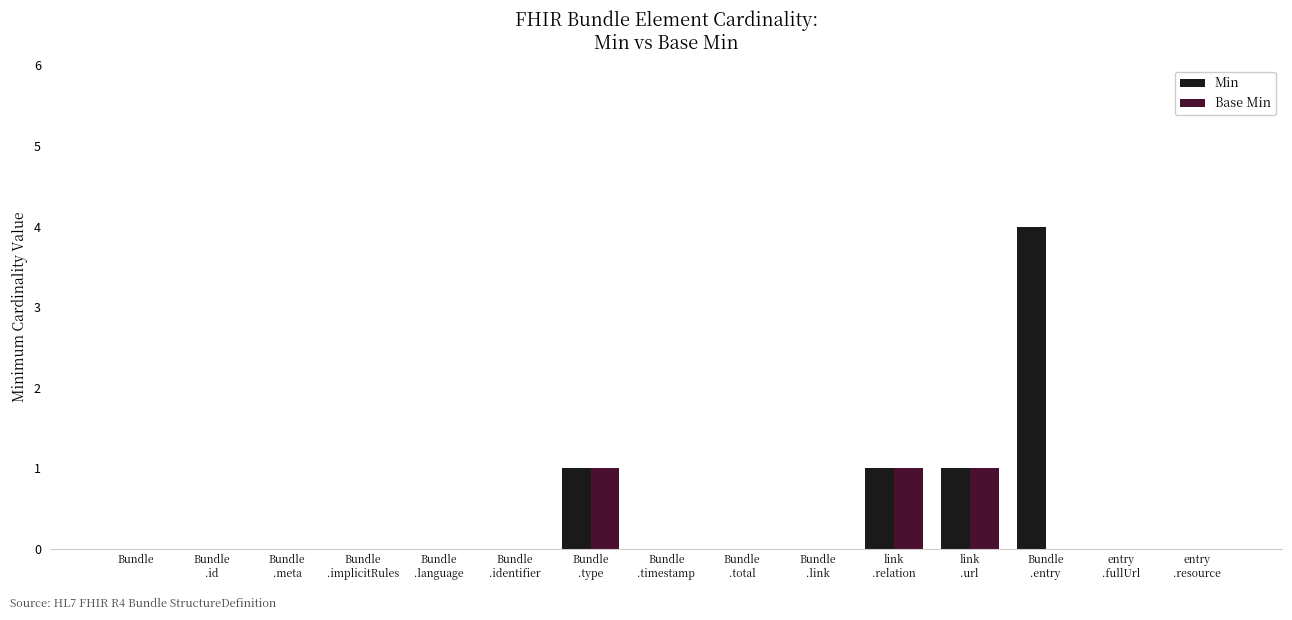

What is the sum of all Base Min values?

3